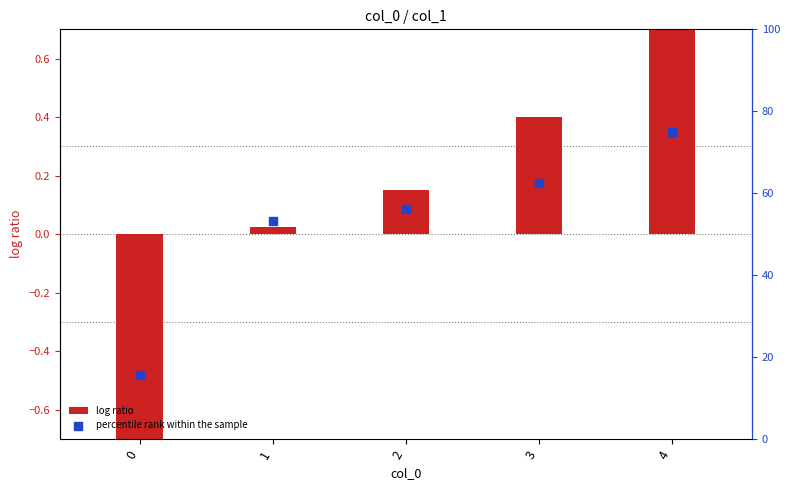

Which series reaches the maximum Y coordinate?

percentile rank within the sample